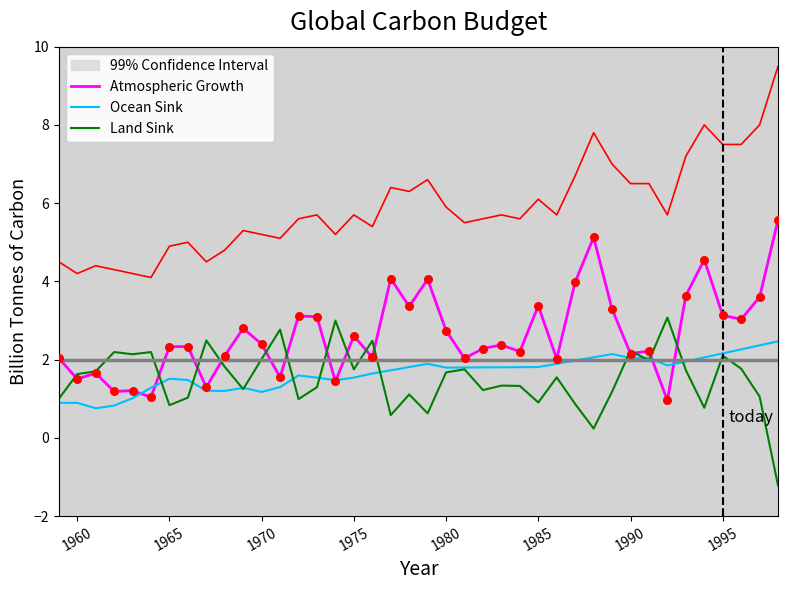

The Atmospheric Growth series shows 2.2 at 1990. True or false?

True